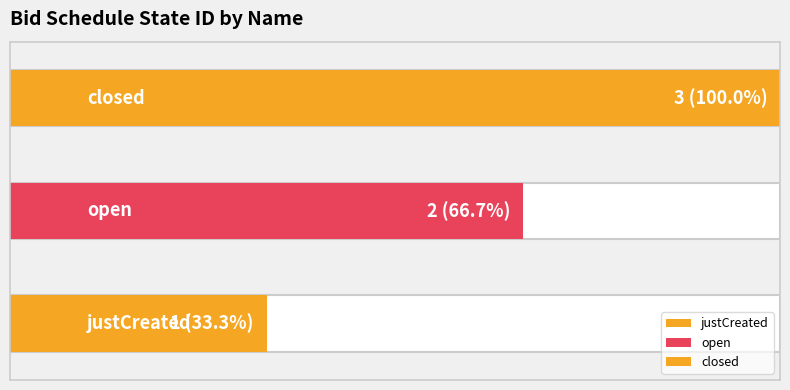

What is the value of the 2nd bar from the left?

2